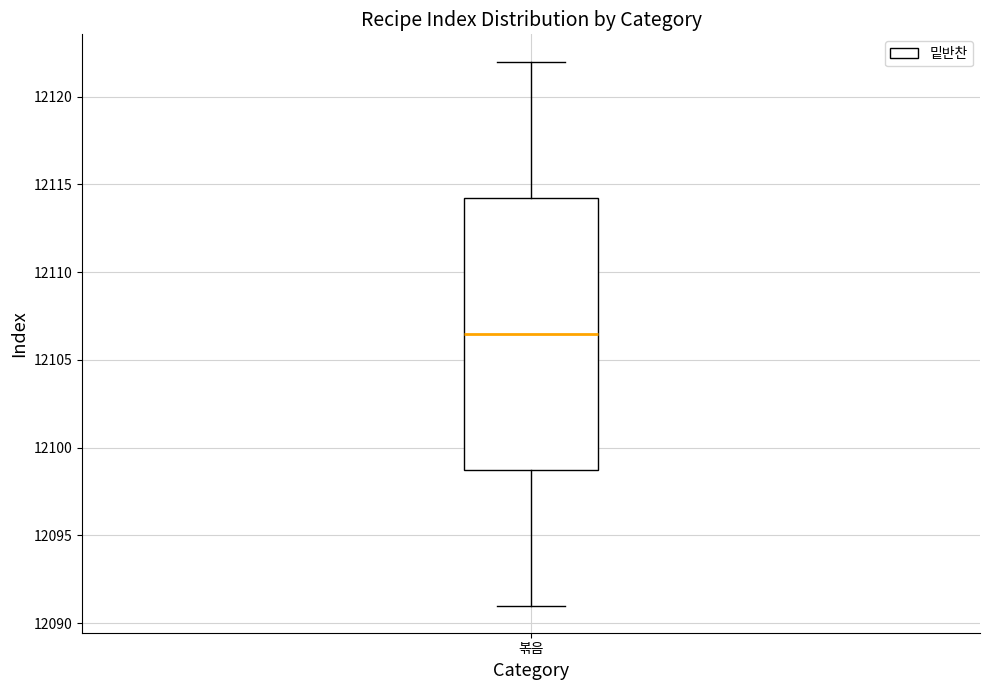

Where is the upper edge of the box for 볶음 on the y-axis? The values are not printed on the chart, so give them approximately, as read against the axis.

12114.5